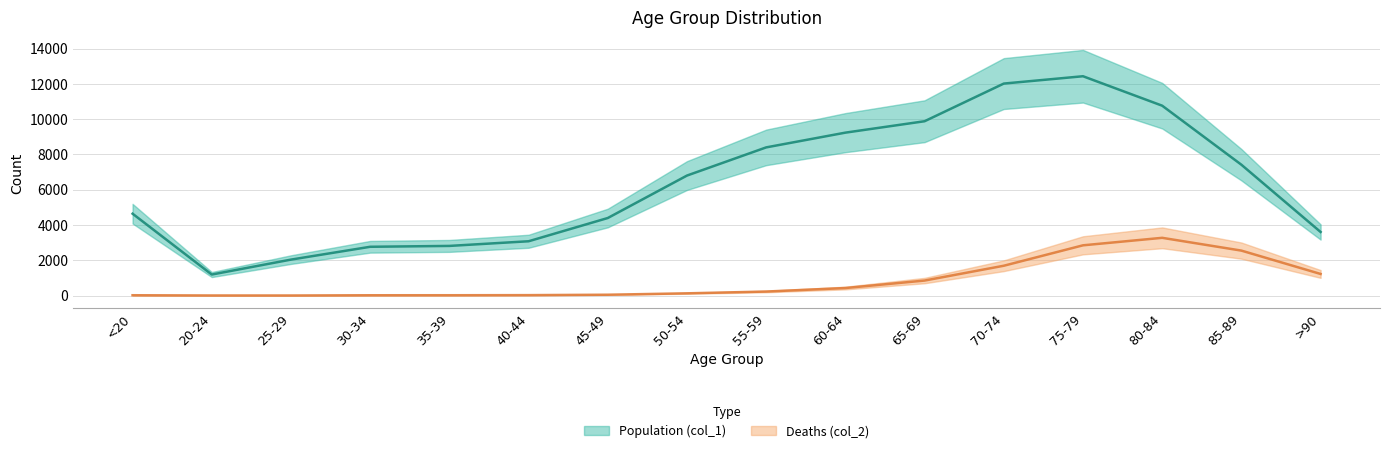

At which label does Population (col_1) reach its peak?

75-79